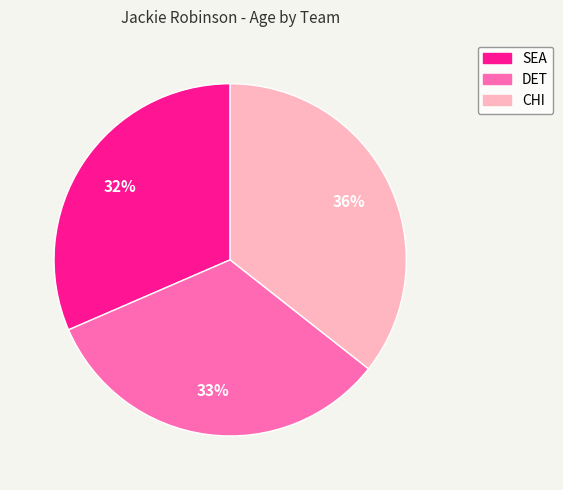

Does SEA represent more than half of the total?

No